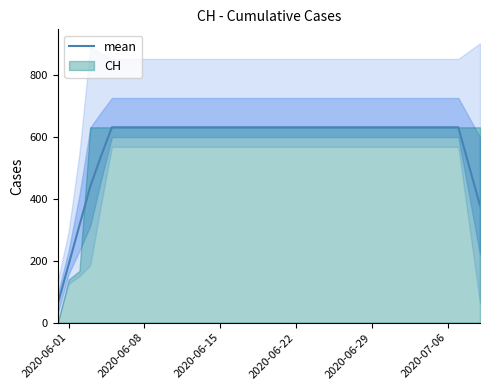

What is the greatest value displayed?

631.0